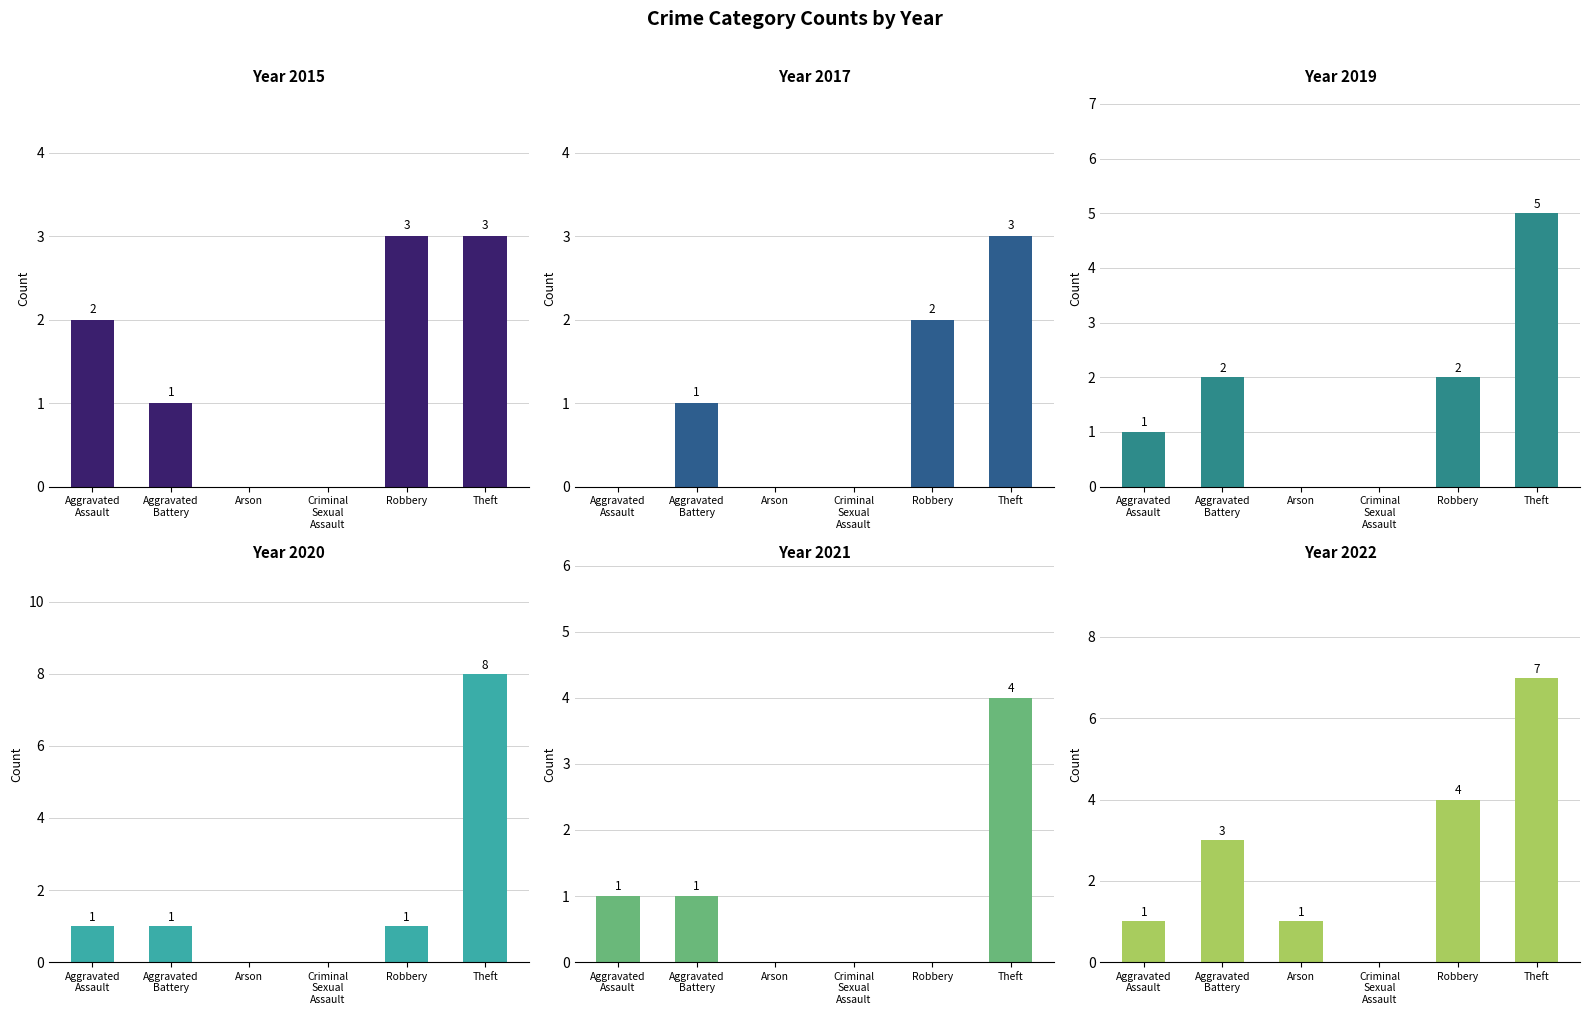

True or false: 2015 has a value of -1 at Criminal Sexual Assault.

False